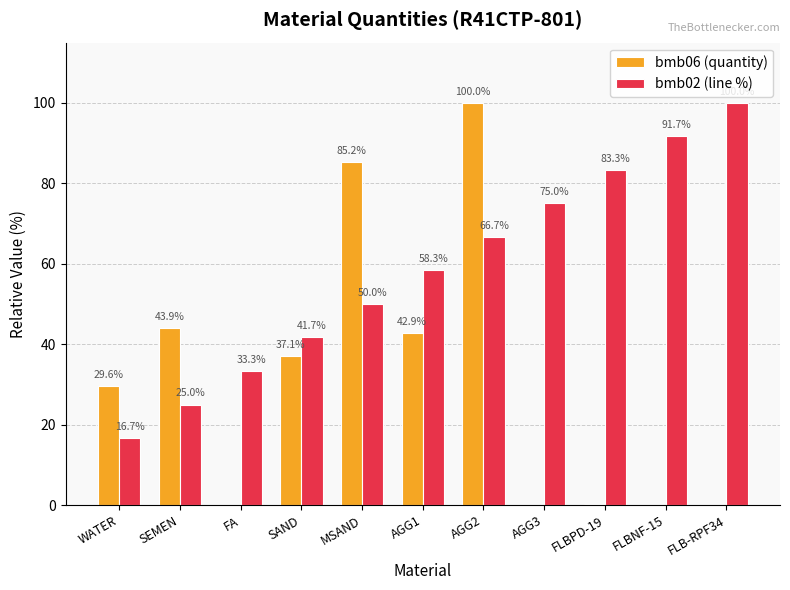

Does the chart contain stacked bars?

No